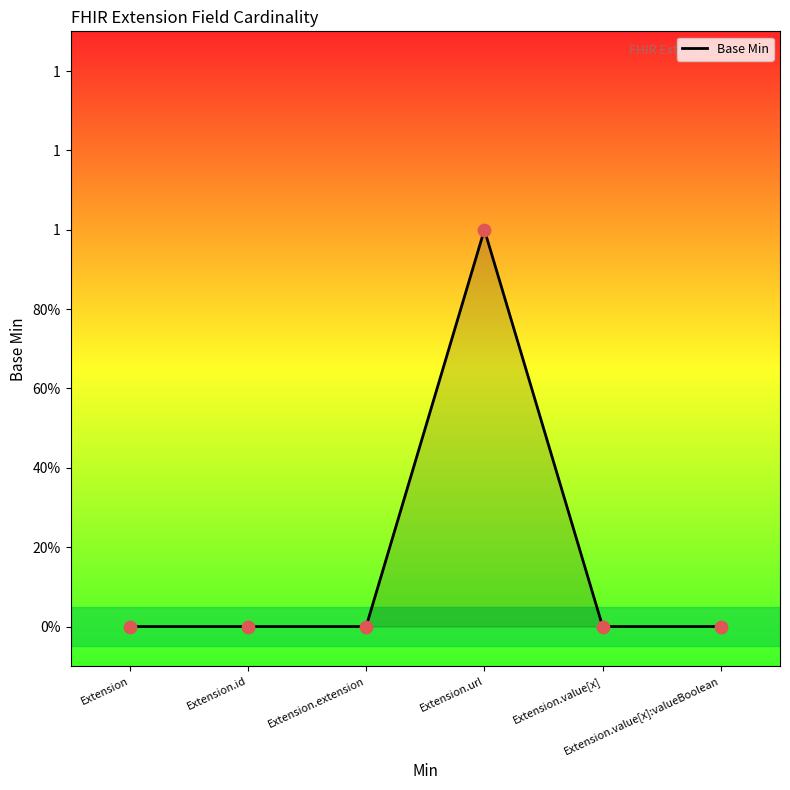

Which has a higher value, Extension.id or Extension.url?

Extension.url